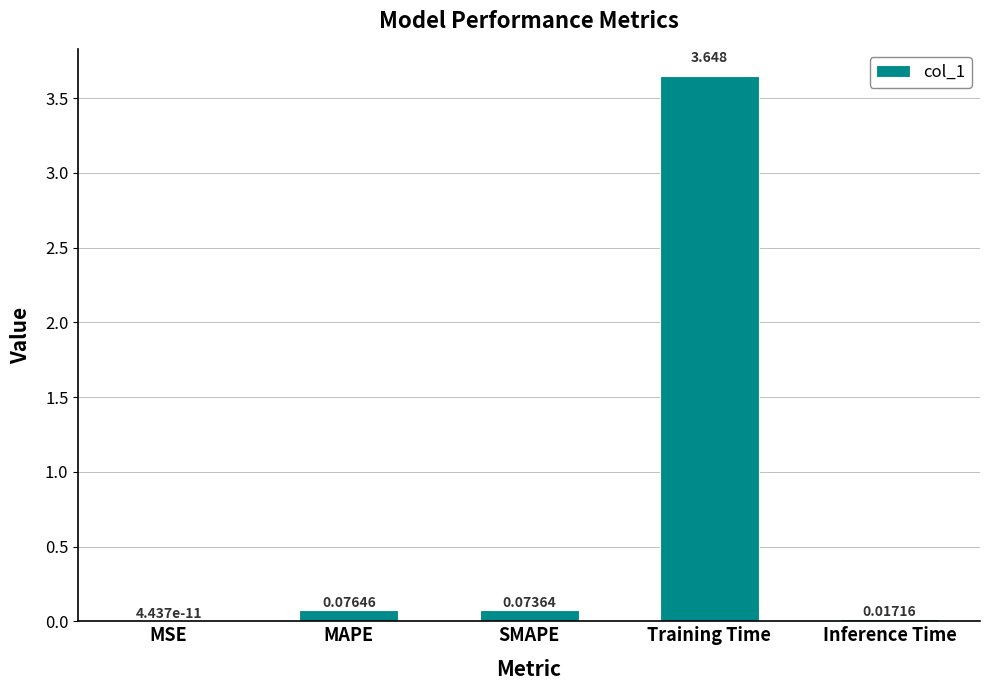

At which category does the chart reach its peak across all series?

Training Time